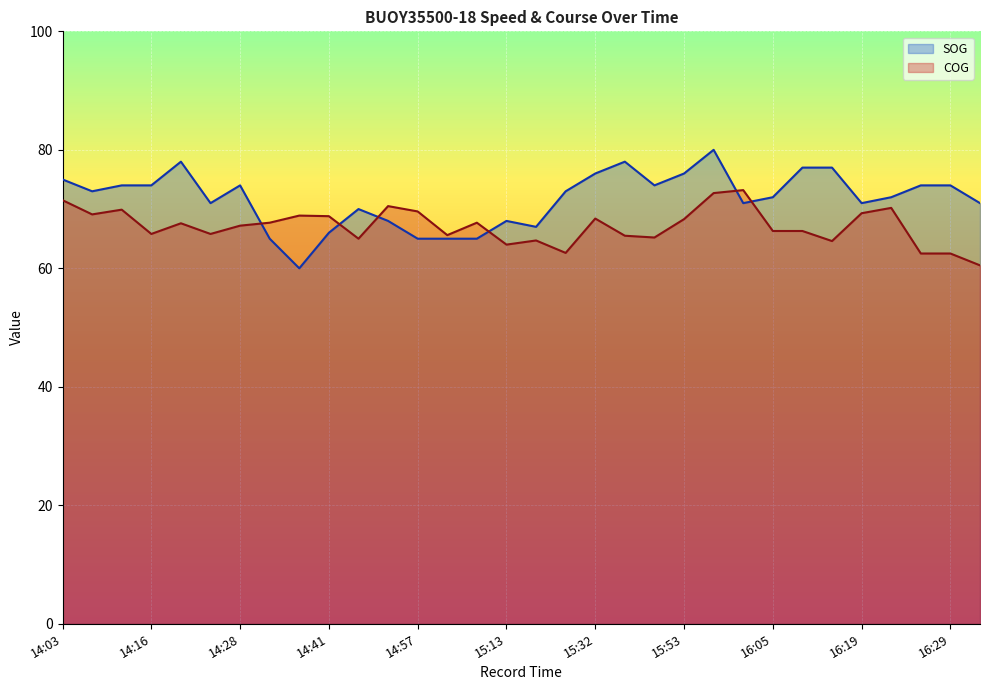

What is the sum of the COG values at 14:06 and 14:57?

138.7